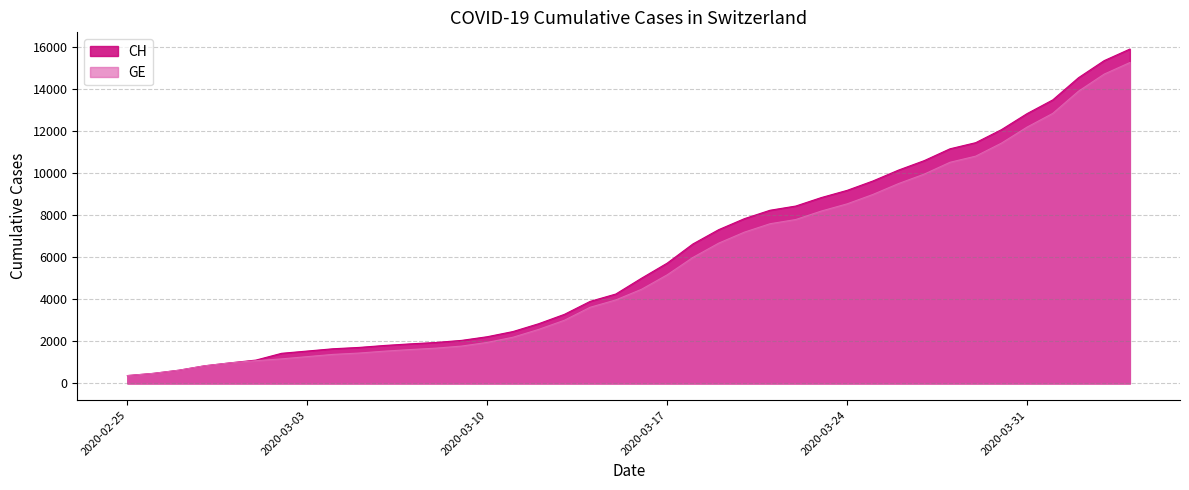

What is the lowest value of the CH series?

375